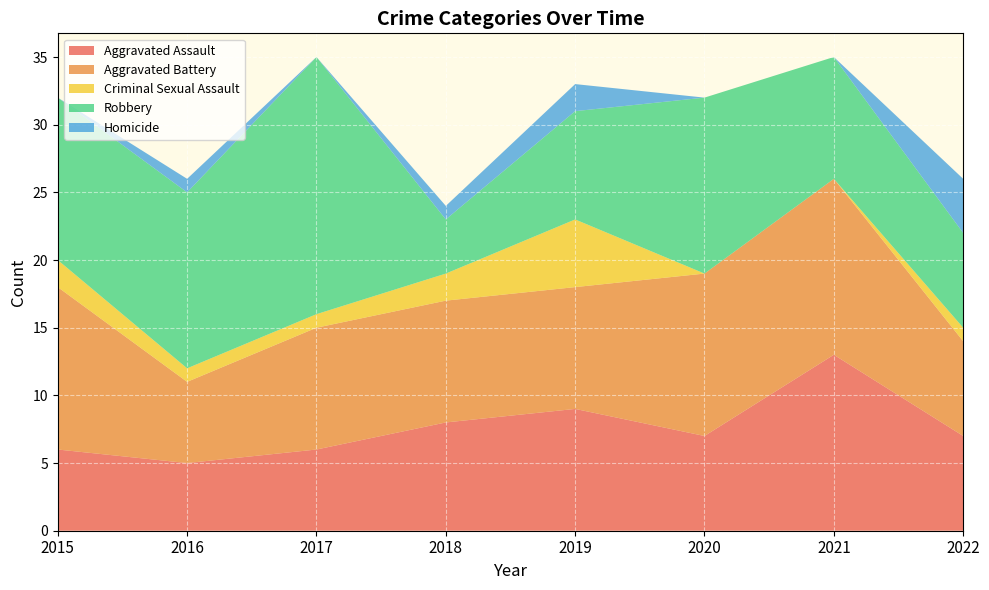

Reading left to right, transcribe all the data shown in this chart.

Aggravated Assault: 6	5	6	8	9	7	13	7
Aggravated Battery: 12	6	9	9	9	12	13	7
Criminal Sexual Assault: 2	1	1	2	5	0	0	1
Robbery: 12	13	19	4	8	13	9	7
Homicide: 0	1	0	1	2	0	0	4